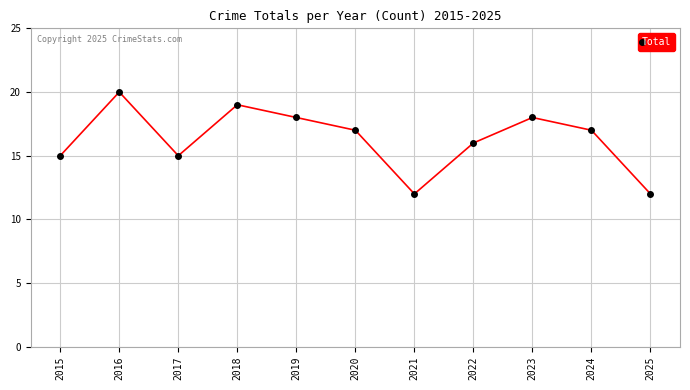

How many points are lower than both their immediate neighbors (excluding endpoints)?

2